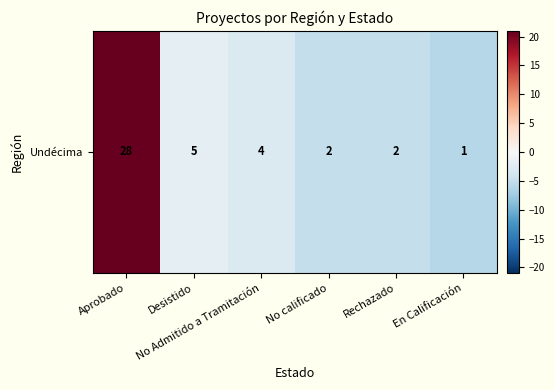

How many negative values are there?

5